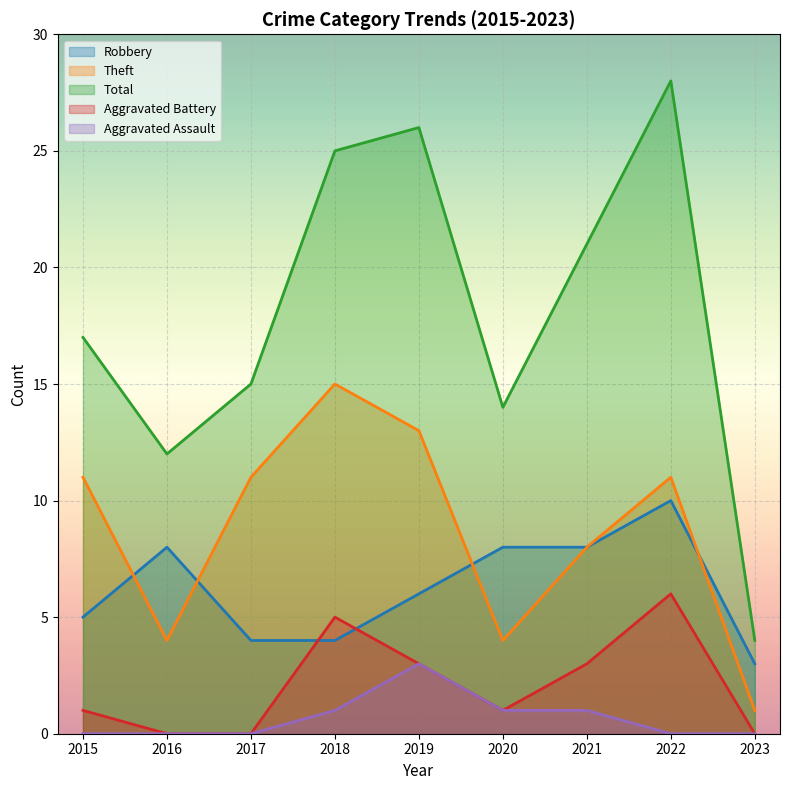

Reading left to right, what are all the values shown in this chart?

Robbery: 2015=5	2016=8	2017=4	2018=4	2019=6	2020=8	2021=8	2022=10	2023=3
Theft: 2015=11	2016=4	2017=11	2018=15	2019=13	2020=4	2021=8	2022=11	2023=1
Total: 2015=17	2016=12	2017=15	2018=25	2019=26	2020=14	2021=21	2022=28	2023=4
Aggravated Battery: 2015=1	2016=0	2017=0	2018=5	2019=3	2020=1	2021=3	2022=6	2023=0
Aggravated Assault: 2015=0	2016=0	2017=0	2018=1	2019=3	2020=1	2021=1	2022=0	2023=0